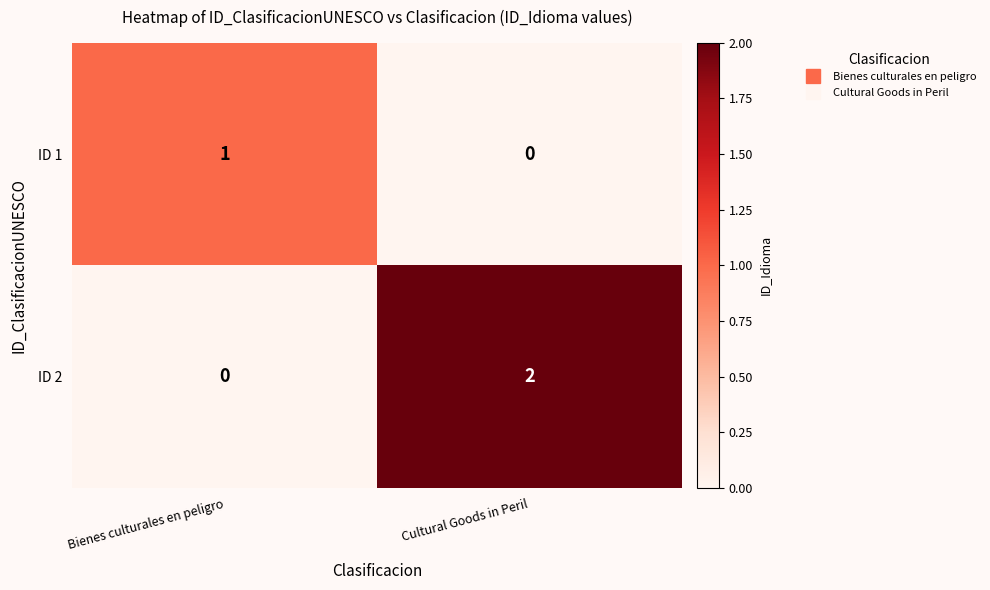

Which series has the largest range (max minus min)?

ID 2